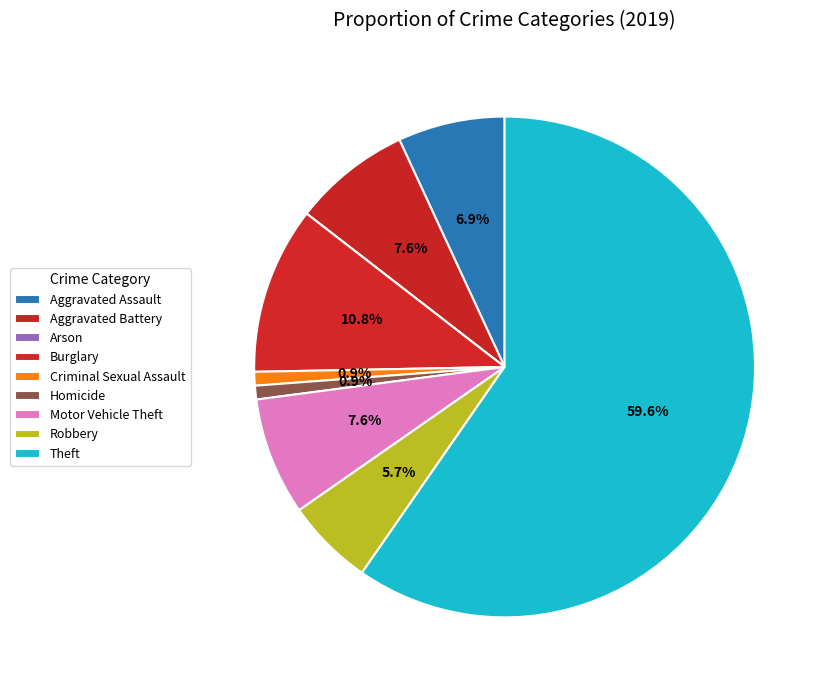

To the nearest percent, what portion does Aggravated Assault represent?

7%